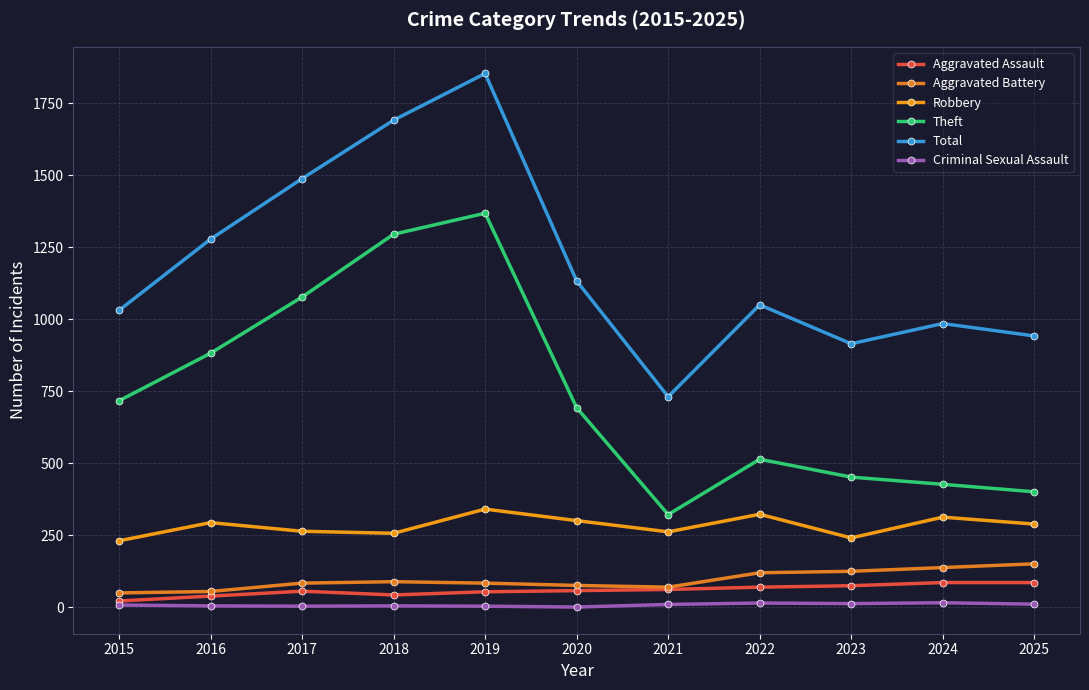

Is it true that Total equals 1060 at 2021?

False